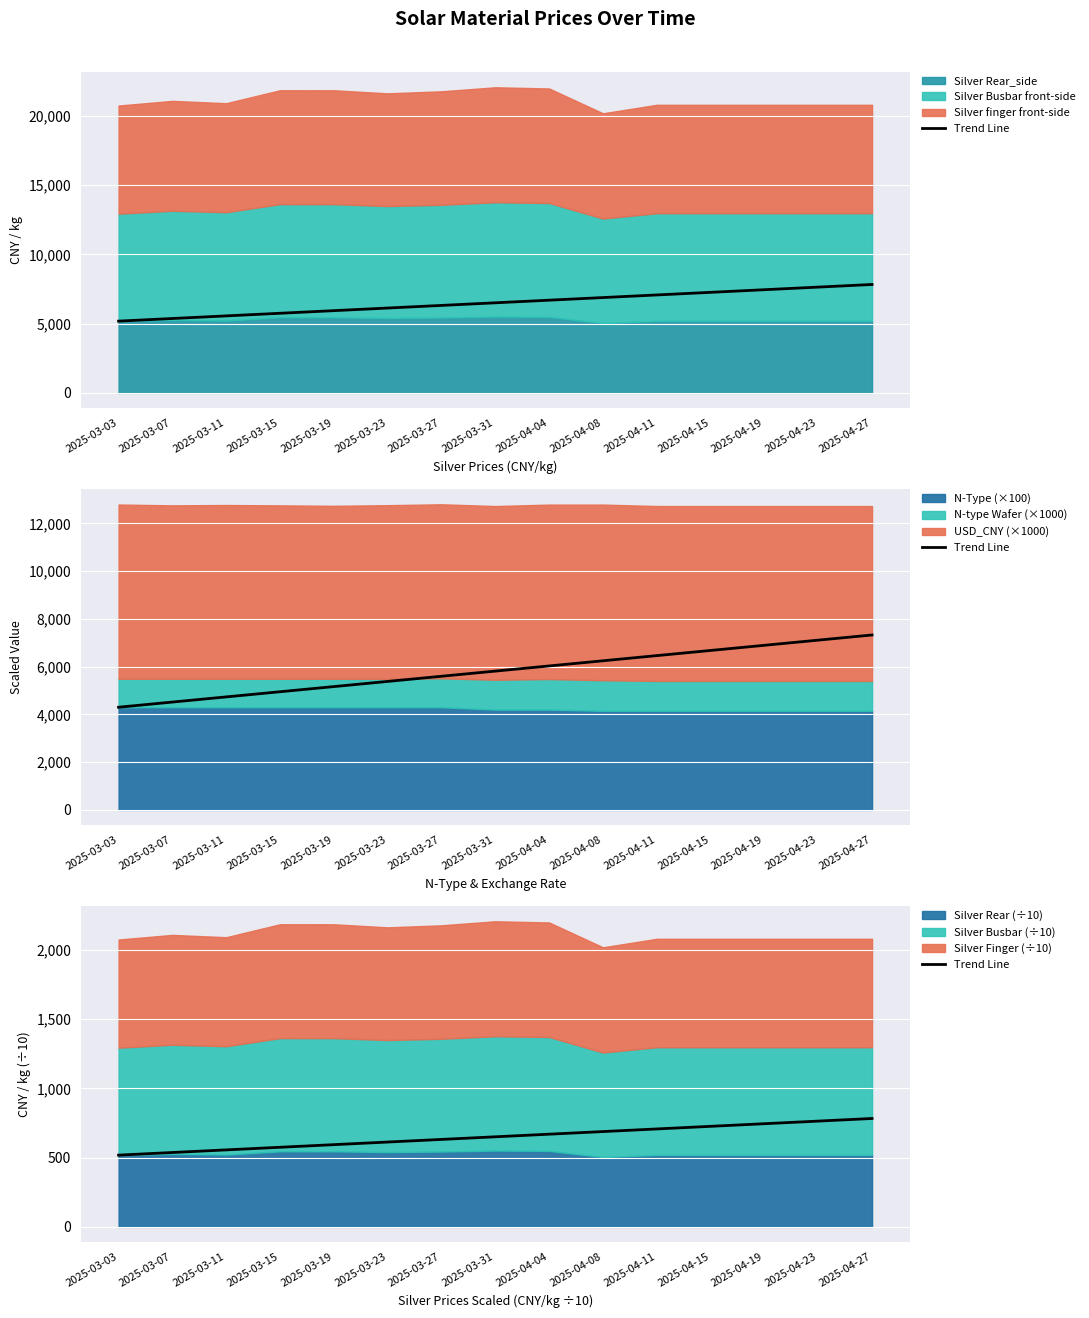

Where does the data first go above 650?

2025-03-31